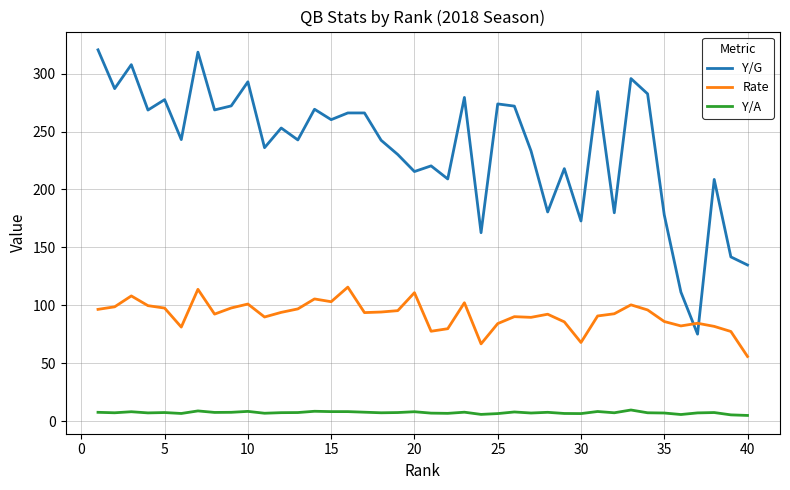

Rank the series by their maximum value, from highest to lowest.

Y/G, Rate, Y/A